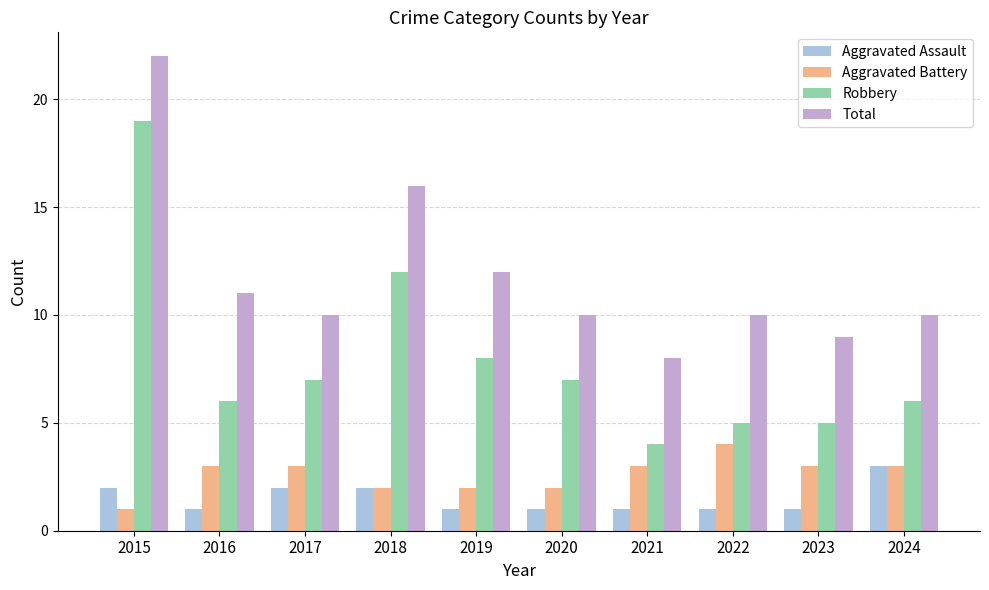

What is the total value across all series at 2023?

18